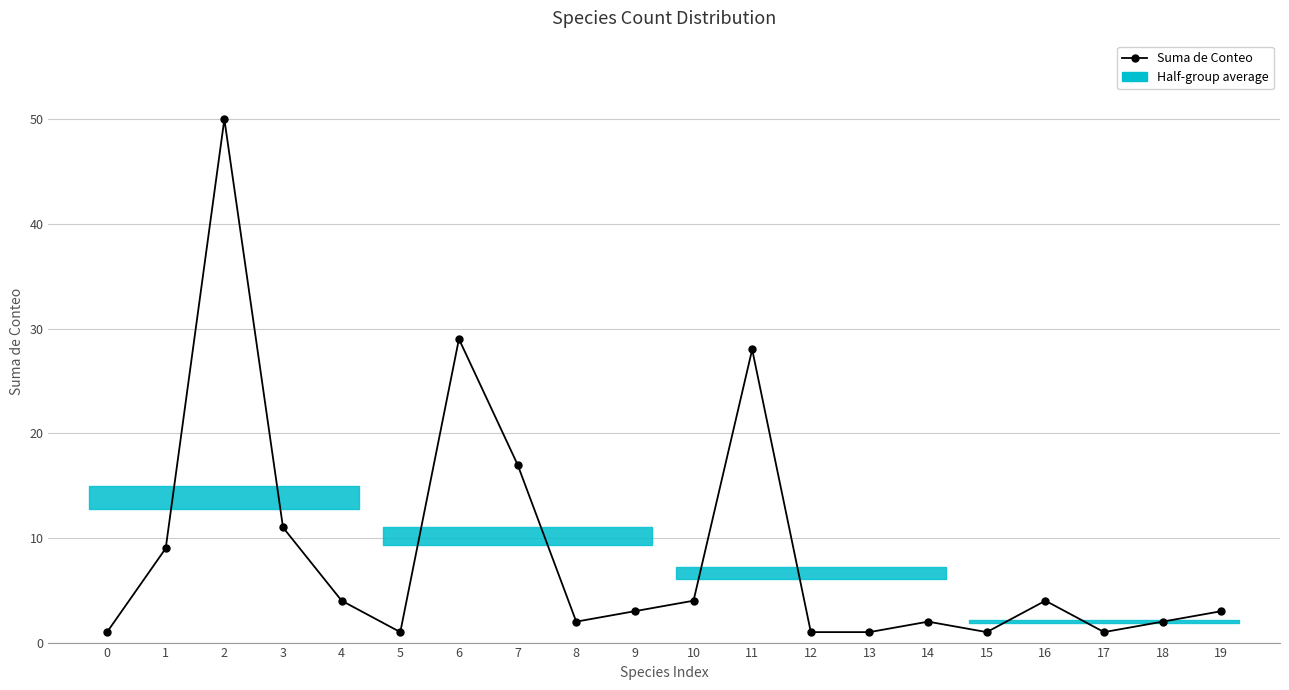

What is the difference between the maximum and second lowest values?

49